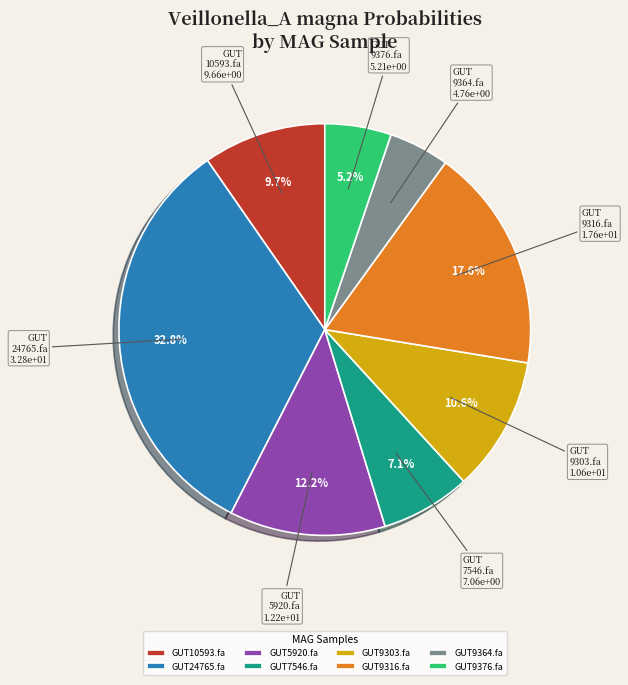

Is there a majority slice in this chart?

No